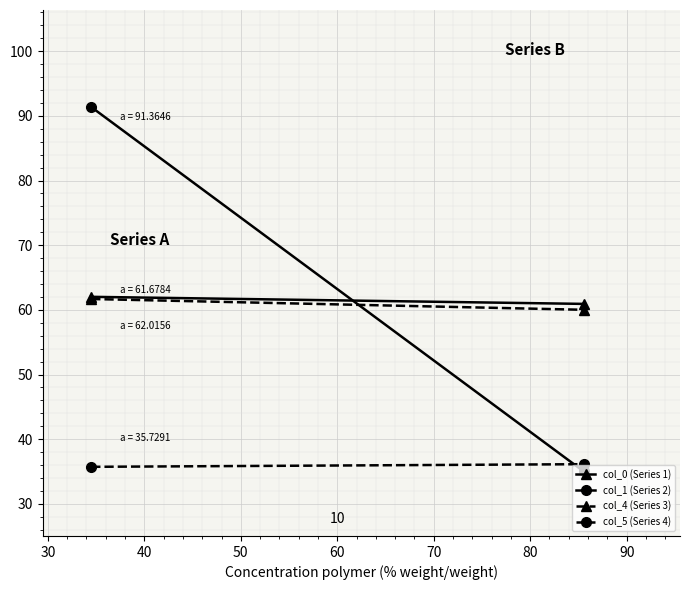

What are all the series names shown in the legend?

col_0 (Series 1), col_1 (Series 2), col_4 (Series 3), col_5 (Series 4)